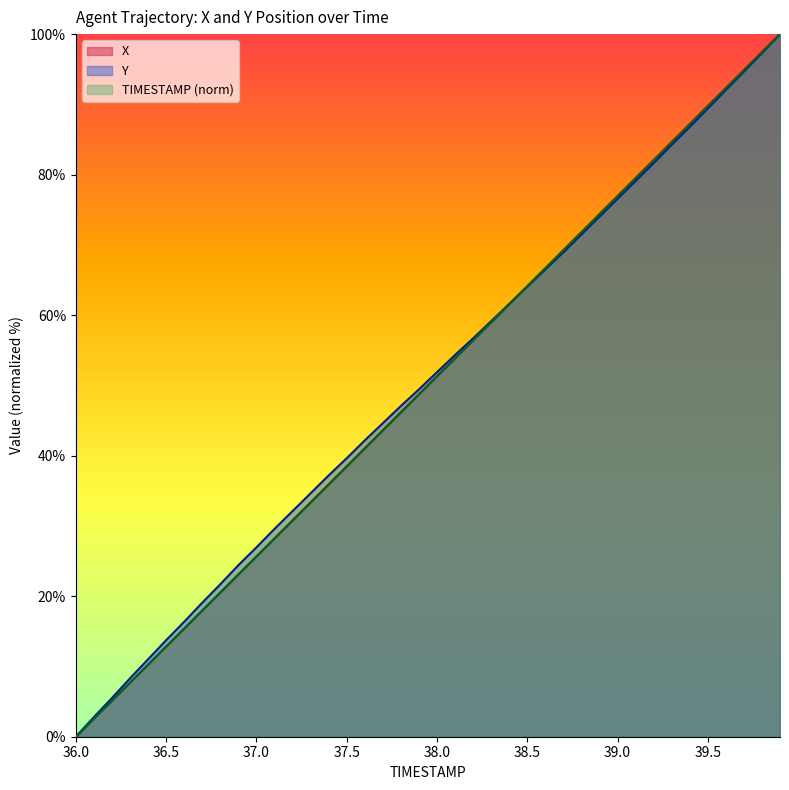

Which series has the largest total across all categories?

Y